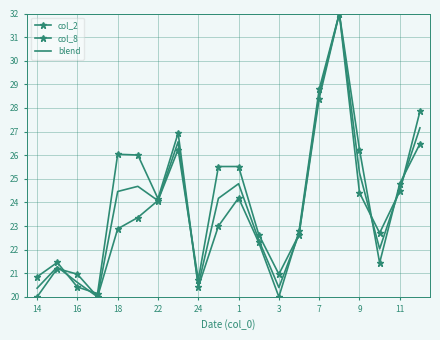

How many intersections are there between col_8 and col_2?

7